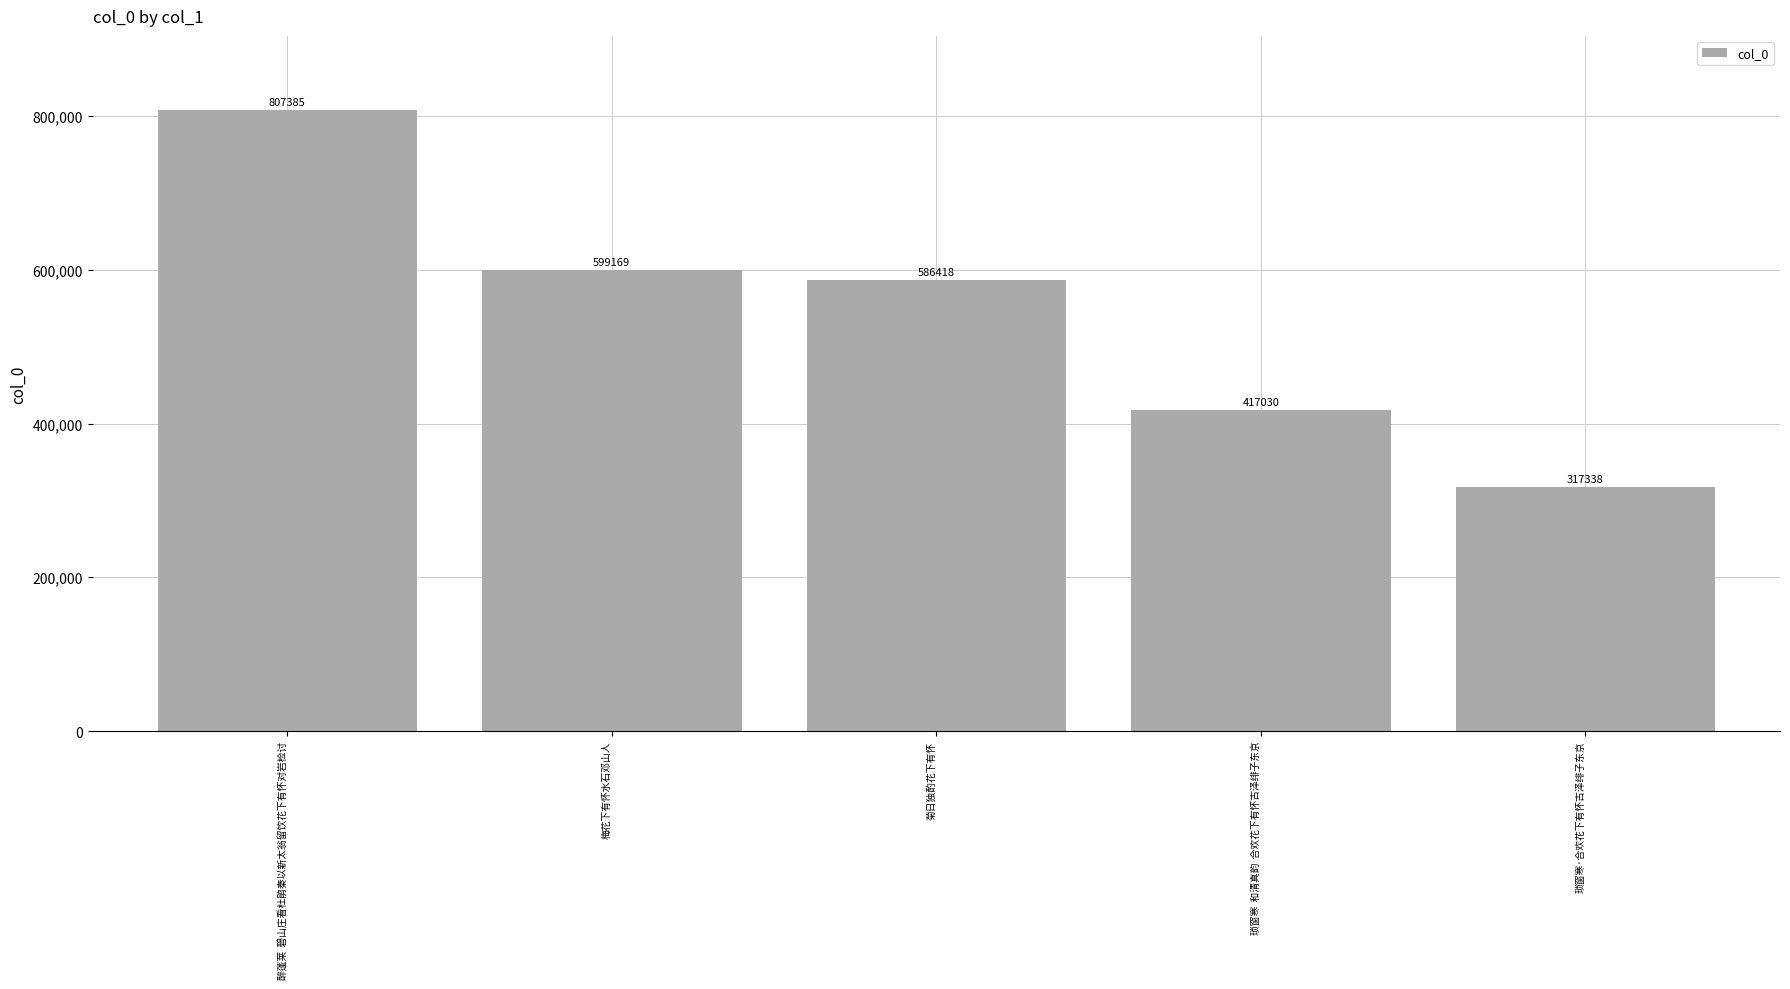

What is the difference between the maximum and minimum values?

490047